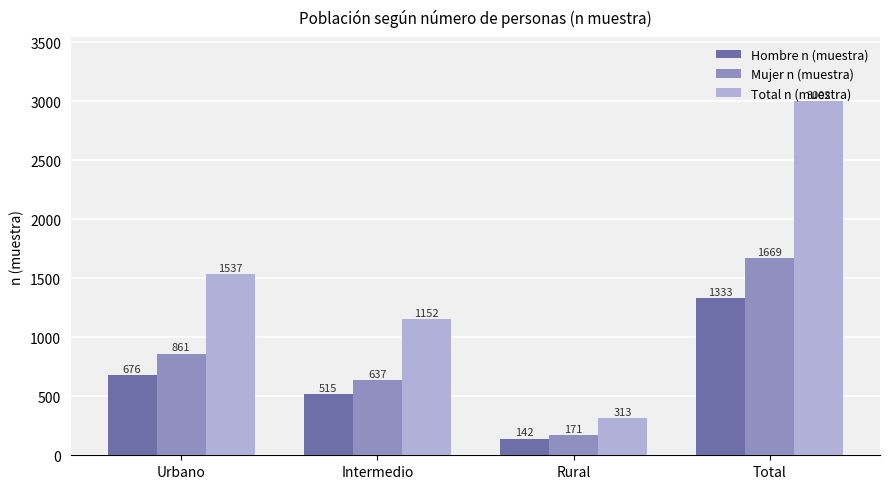

The Hombre n (muestra) series shows 236 at Intermedio. True or false?

False